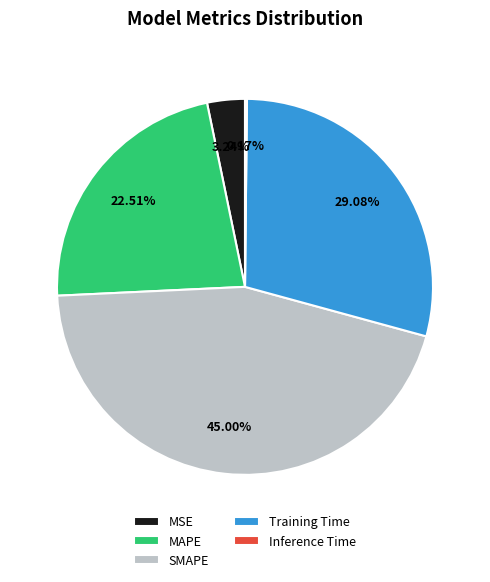

The Training Time slice represents 29% of the pie. True or false?

True